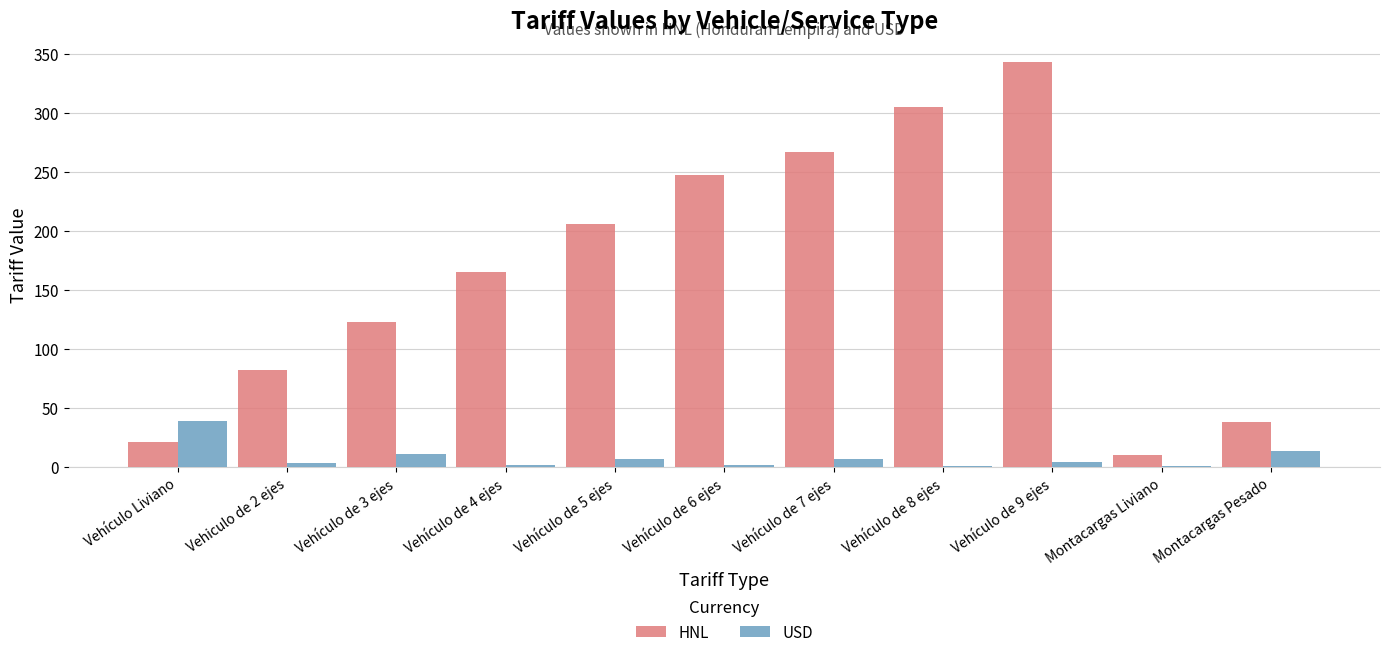

What is the sum of all HNL values?

1807.0